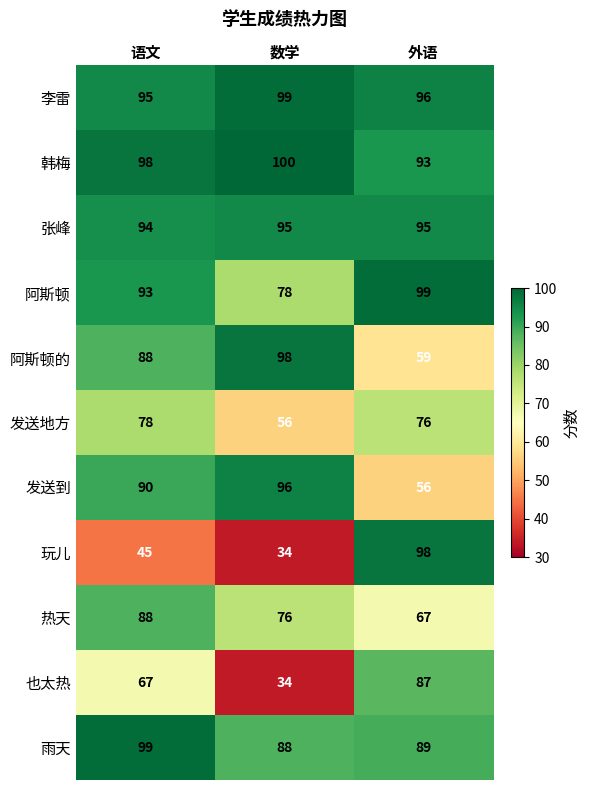

What is the average value of the 玩儿 series?

59